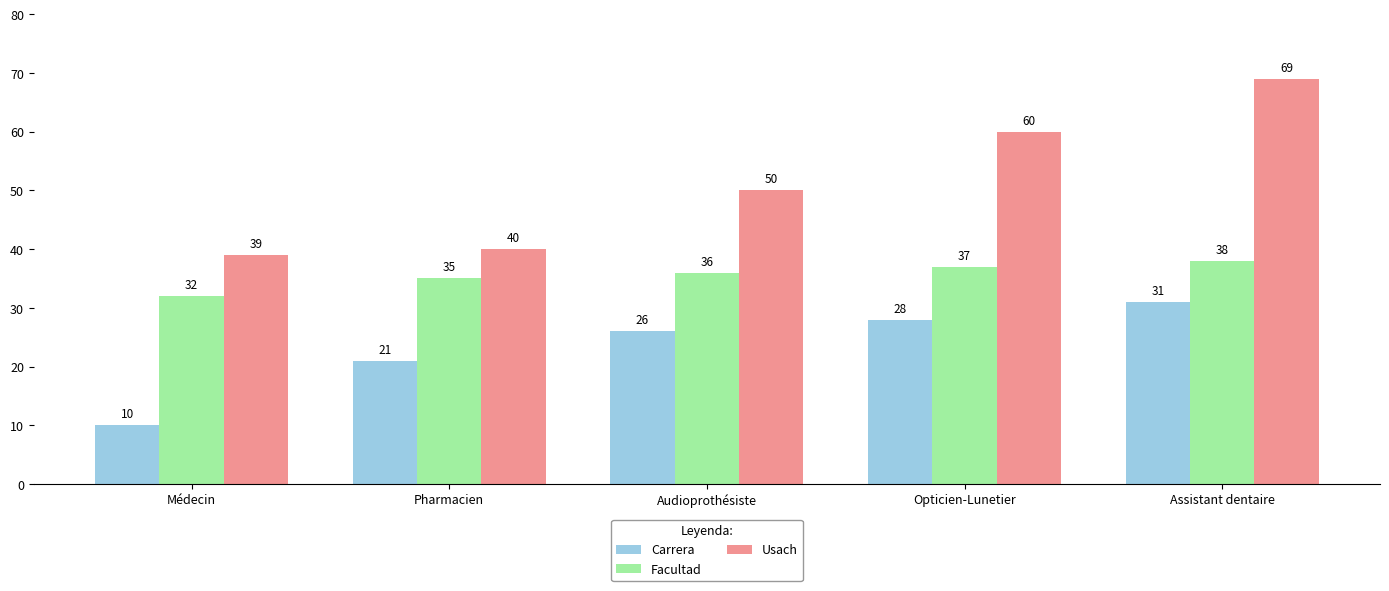

At which category is the sum across all series the highest?

Assistant dentaire